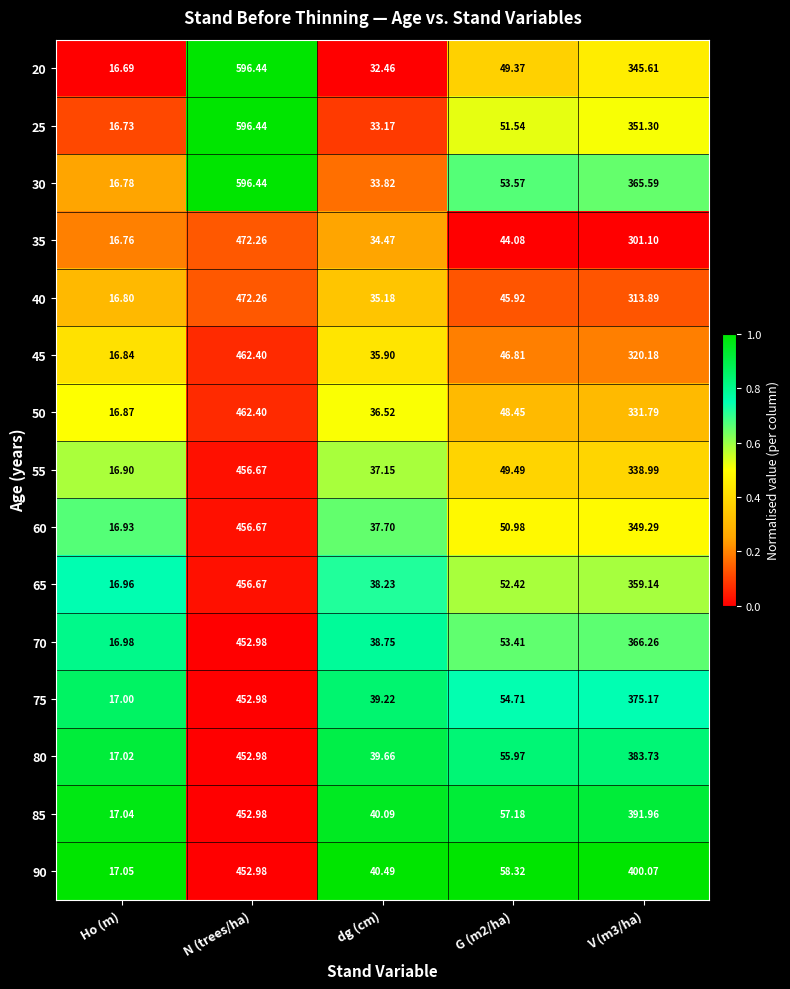

At which category is the sum across all series the highest?

N (trees/ha)